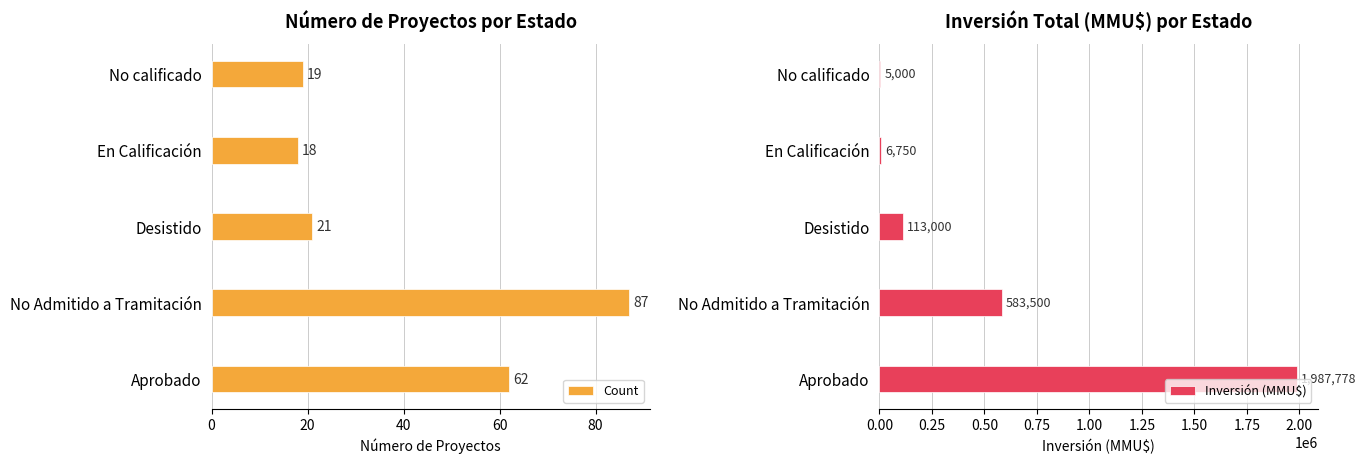

True or false: Inversión (MMU$) has a value of 6750 at En Calificación.

True